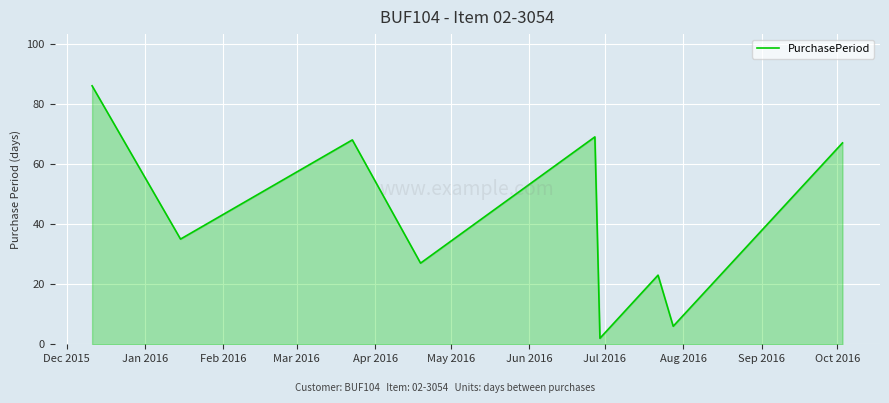

What is the greatest value displayed?

86